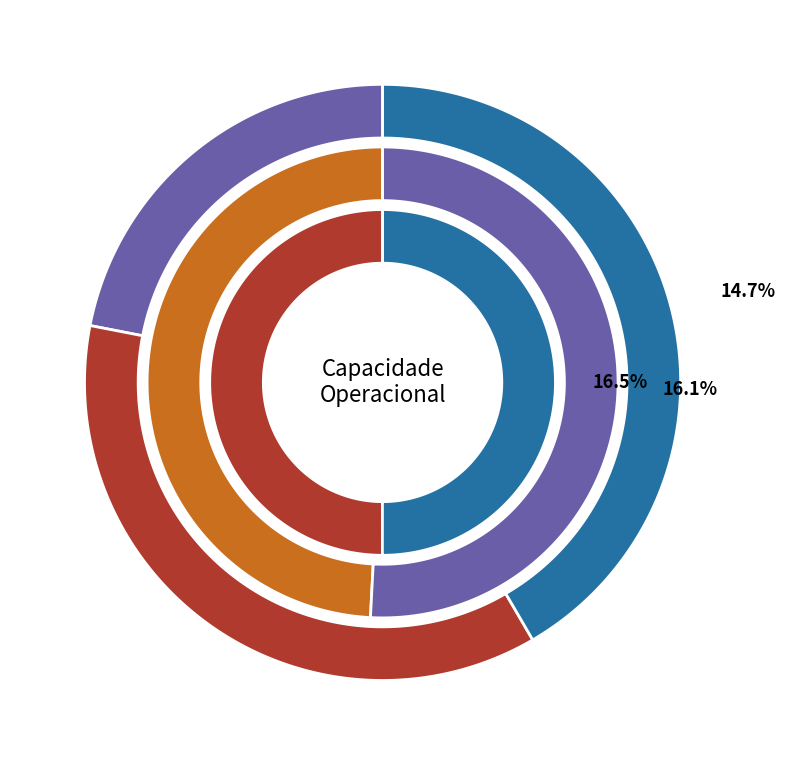

Between 2 and 5, which is larger?

5